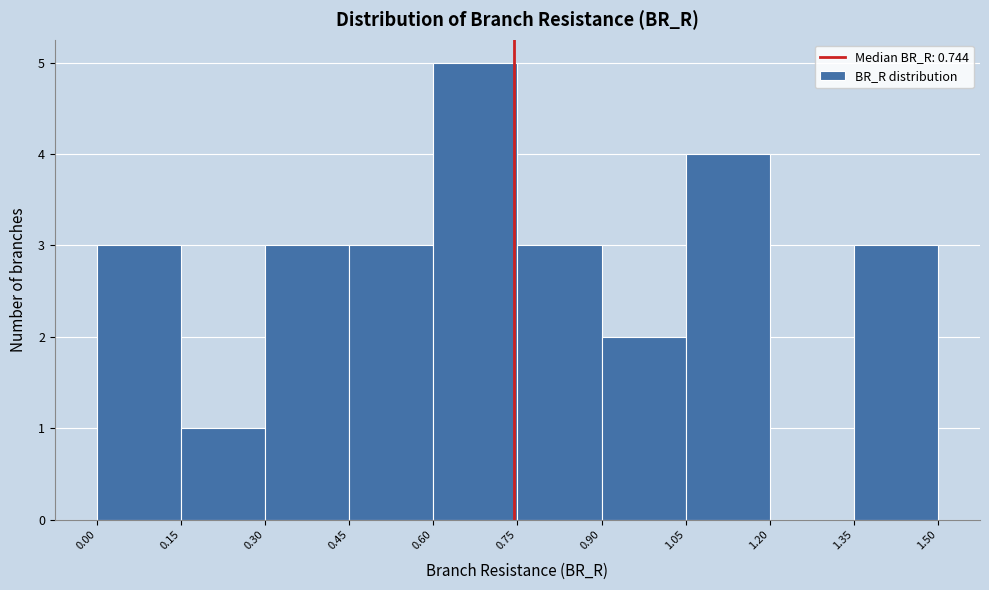

Reading left to right, transcribe this chart: for each bar, give the range it covers on the x-axis and its height. The values are not printed on the chart, so give them approximately, as read against the axis.

0.00 to 0.15: 3
0.15 to 0.30: 1
0.30 to 0.45: 3
0.45 to 0.60: 3
0.60 to 0.75: 5
0.75 to 0.90: 3
0.90 to 1.05: 2
1.05 to 1.20: 4
1.20 to 1.35: 0
1.35 to 1.50: 3